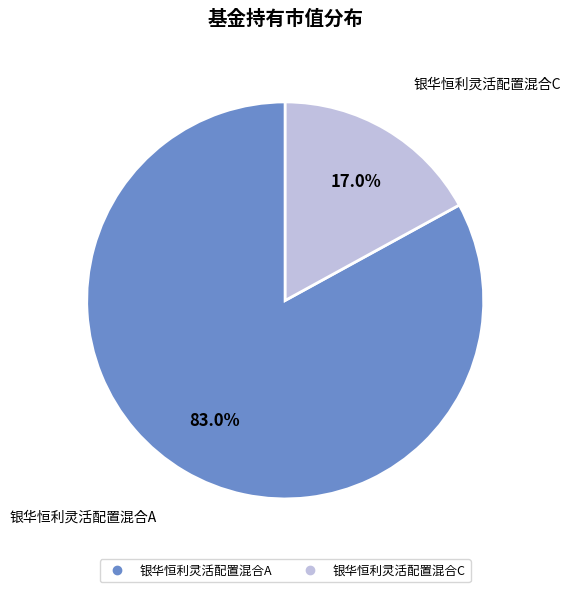

To the nearest percent, what percentage of the pie is 银华恒利灵活配置混合A?

83%